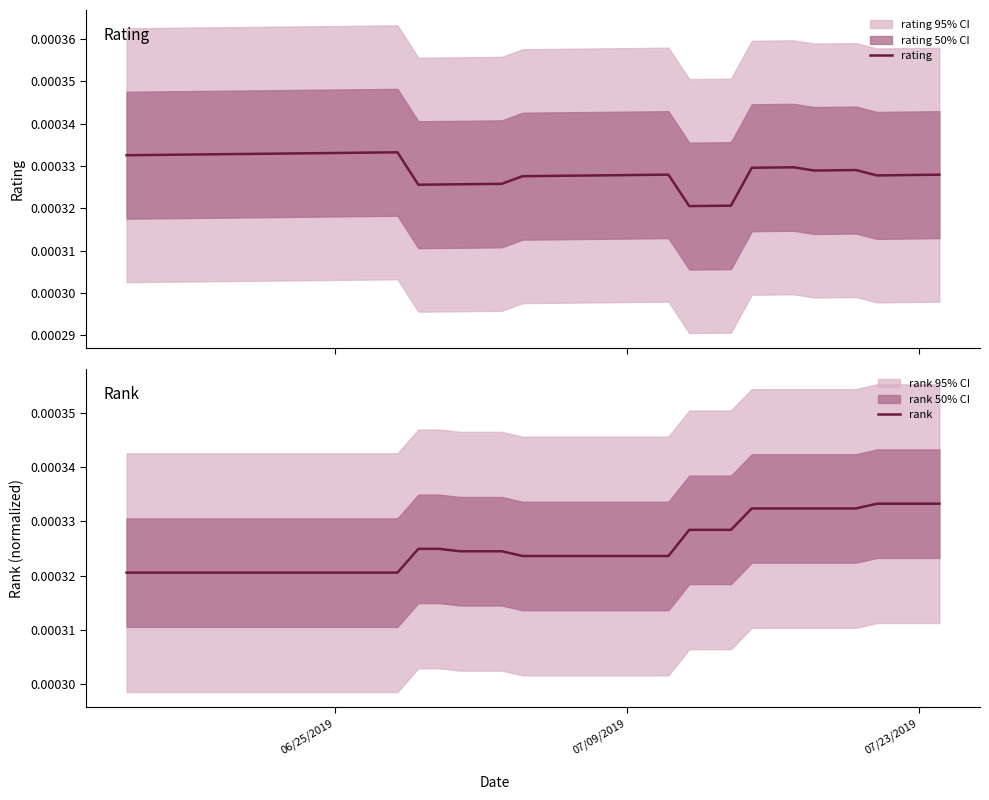

How many times do rank and rating cross each other?

1